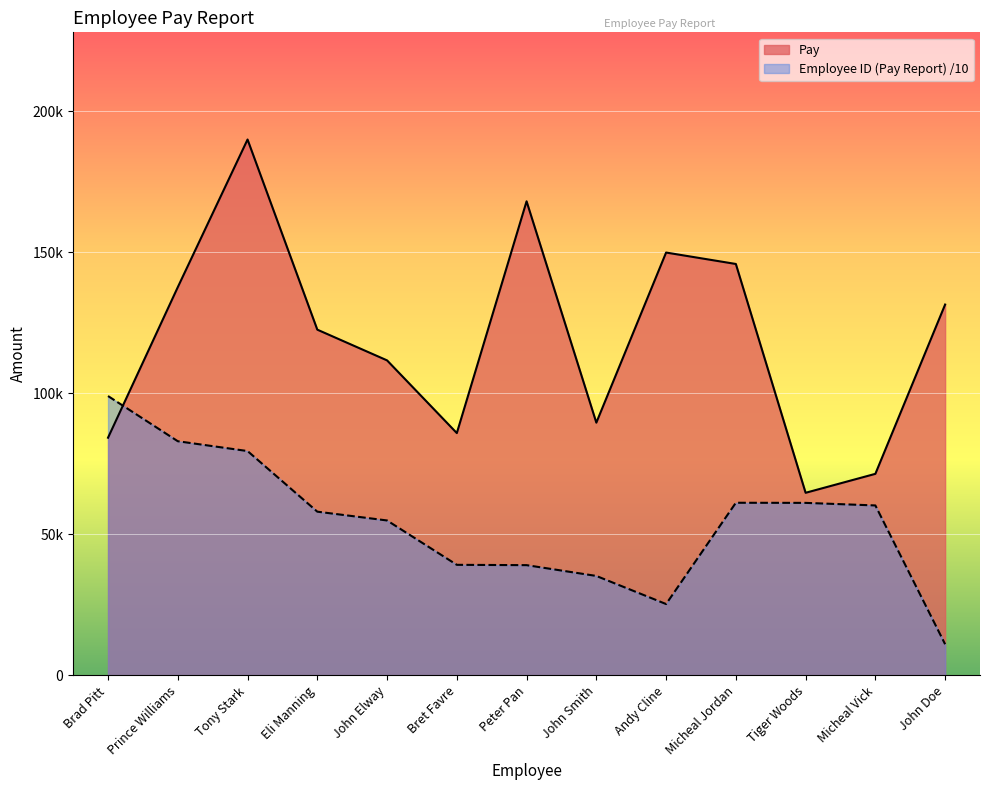

How many interior local valleys does the Employee ID (Pay Report) series have?

1